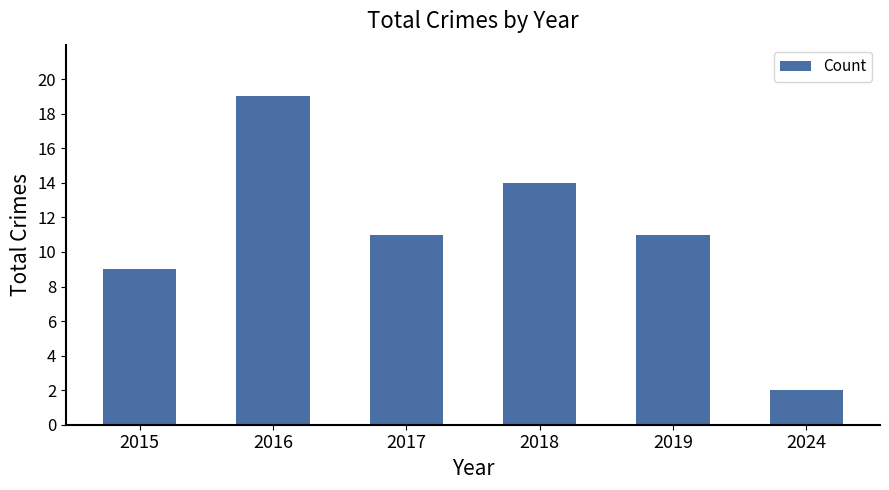

What is the change in value from 2016 to 2019?

-8